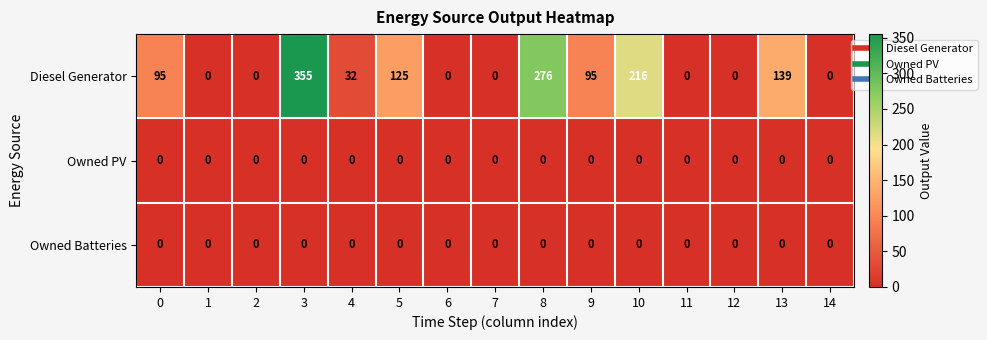

Which series changed the most between 1 and 4?

Diesel Generator